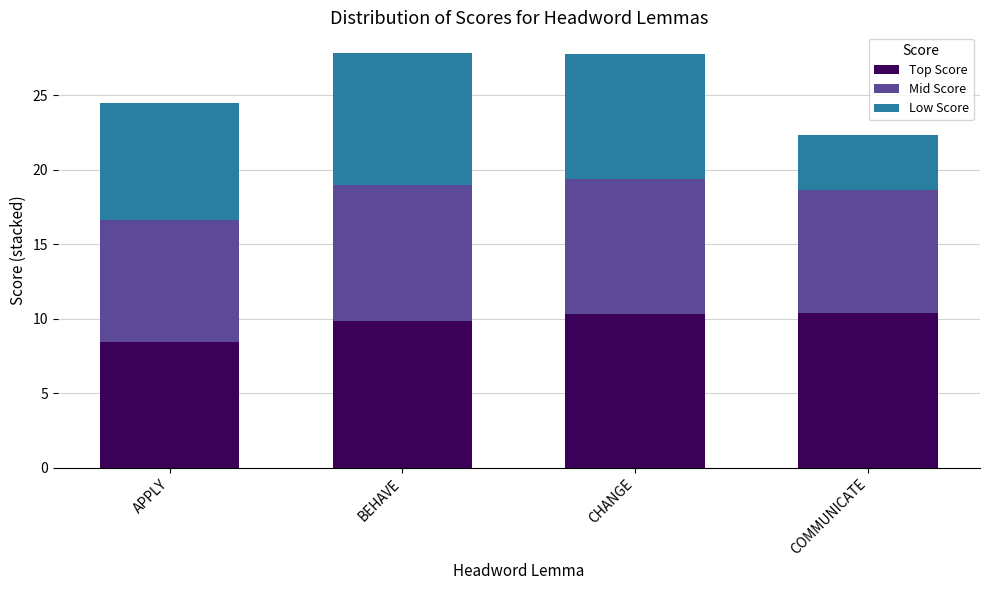

What is the total value across all series at BEHAVE?

27.8